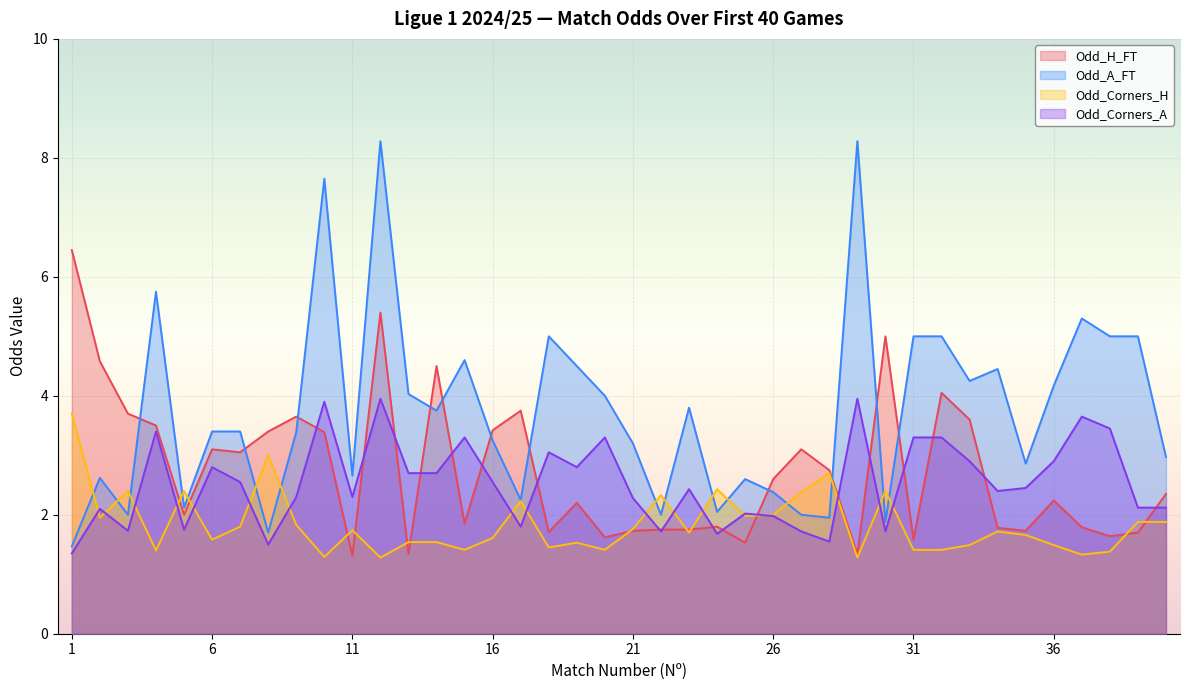

At which label does Odd_Corners_A reach its minimum?

1